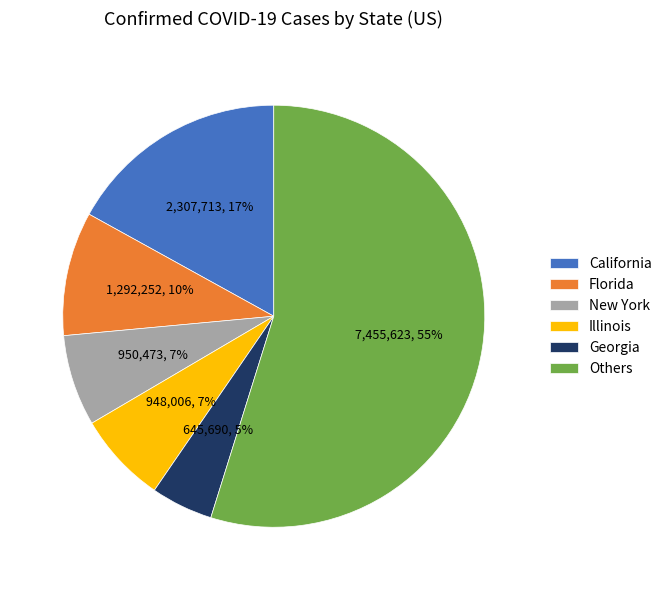

Is the sum of Illinois and Others greater than half?

Yes